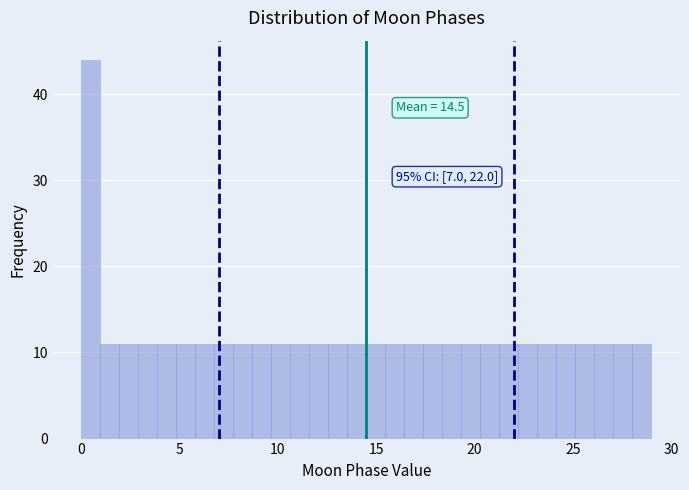

Read against the x-axis, roughly where is the centre of the tallest bar?

0.5